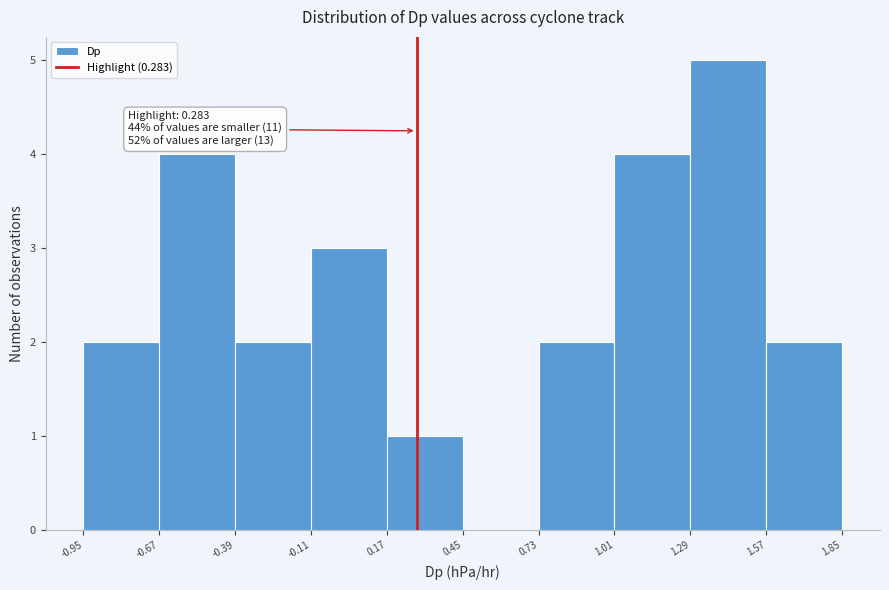

Over which range of the x-axis is the bar tallest?

1.29 to 1.57